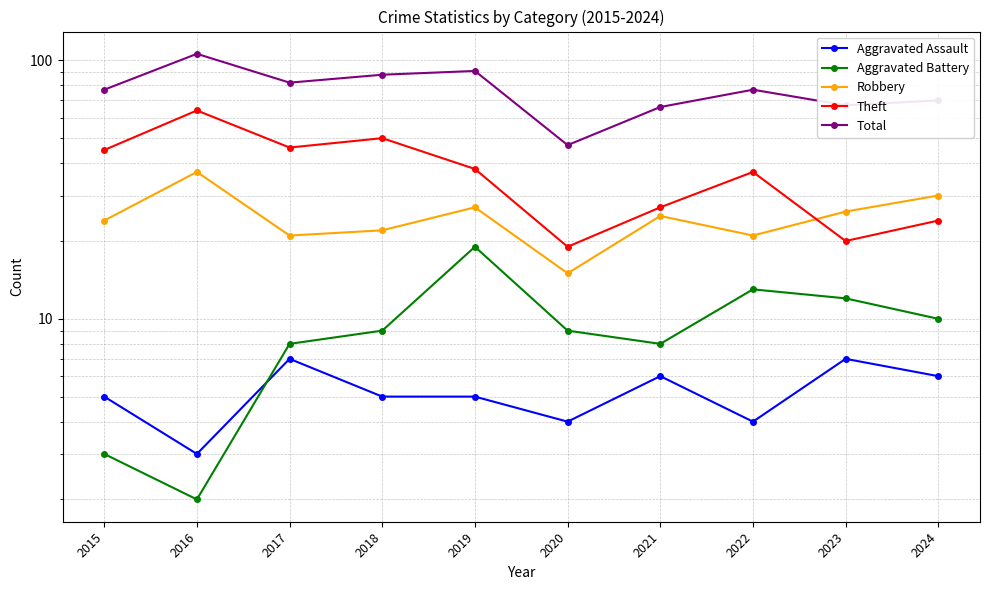

True or false: Aggravated Assault has a value of 6 at 2024.

True